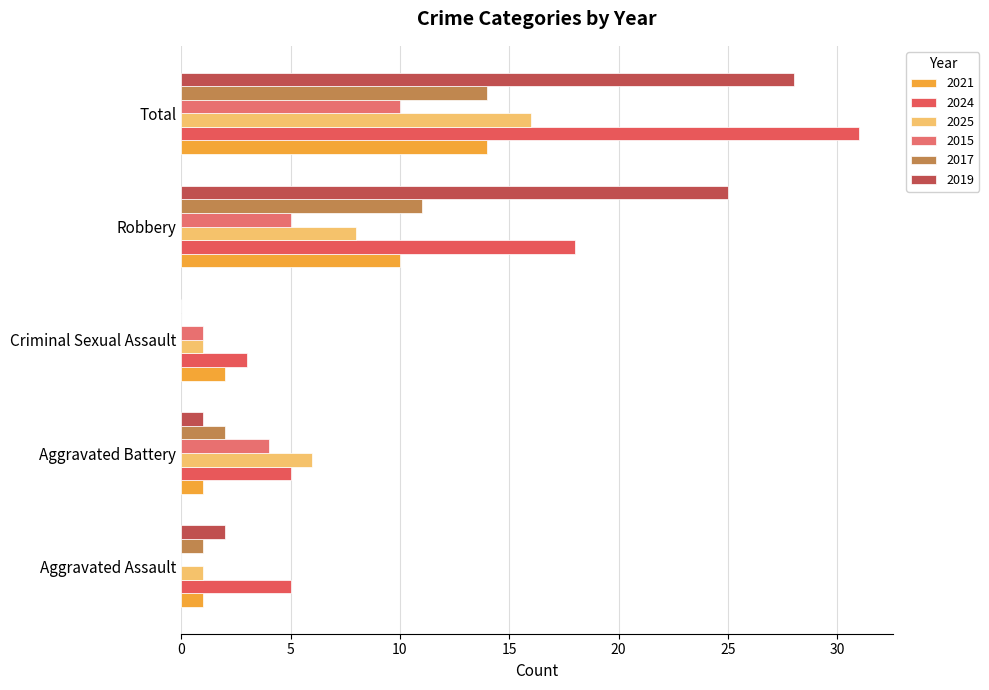

Count the number of categories in the chart.

5